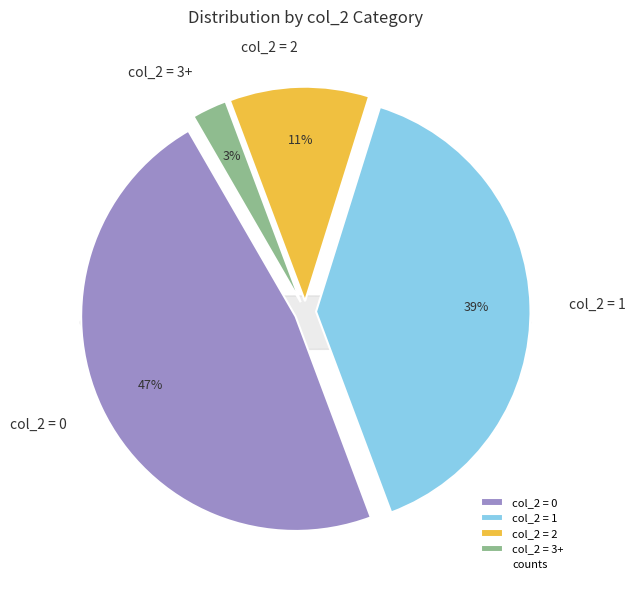

To the nearest percent, what is the combined percentage of col_2 = 0 and col_2 = 1?

87%